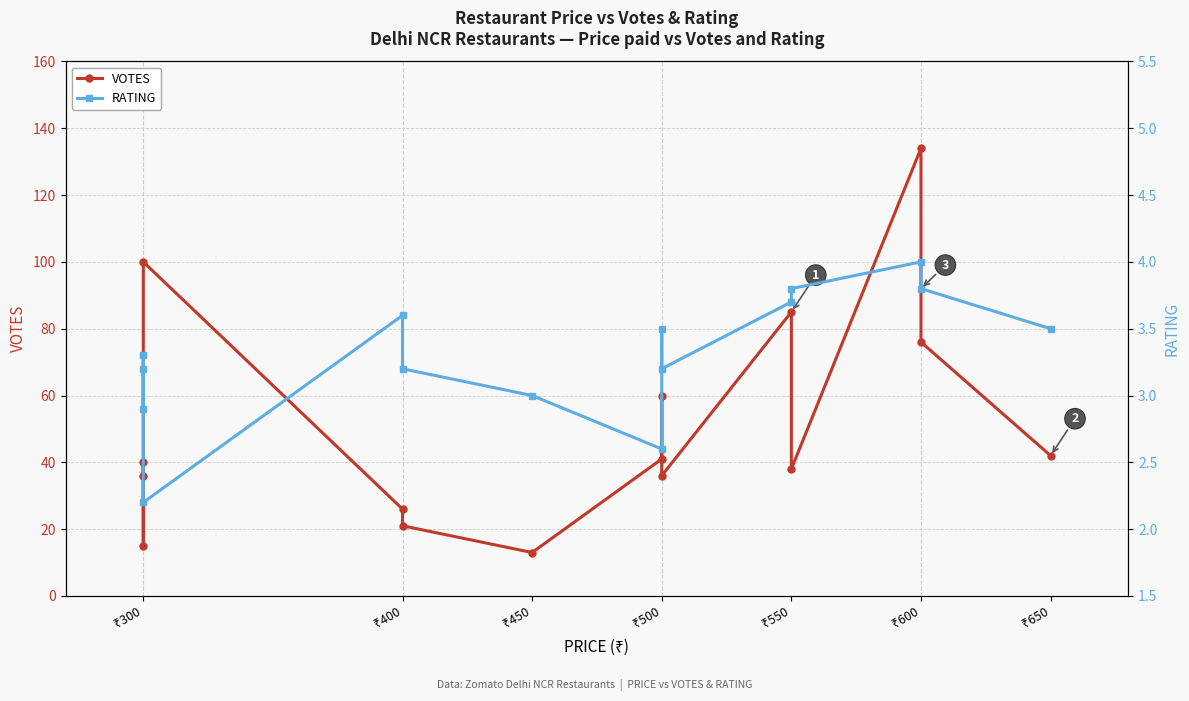

How many data points in RATING are less than 3?

3